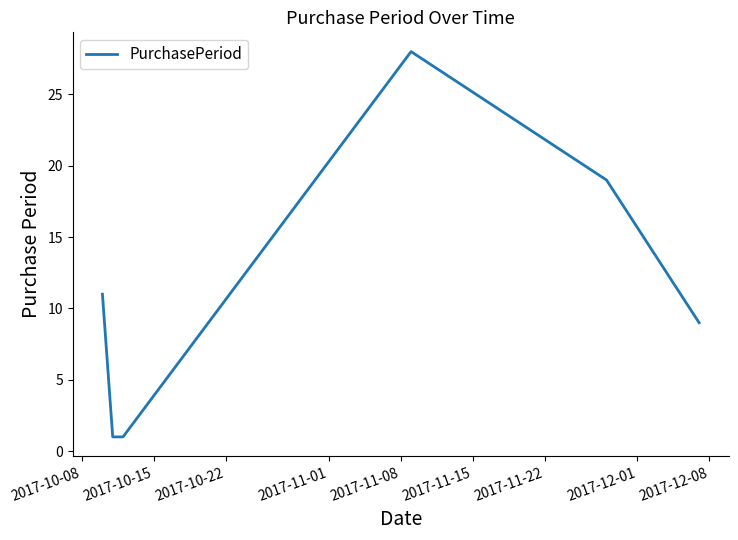

How many values are below 11?

3